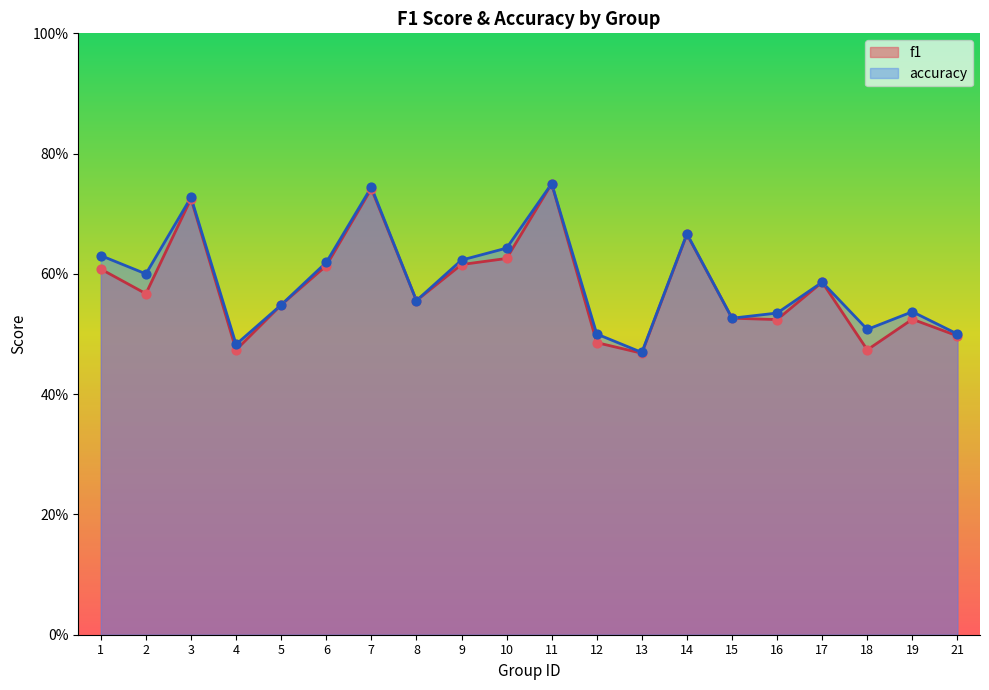

Which series has the widest spread of Y values?

f1